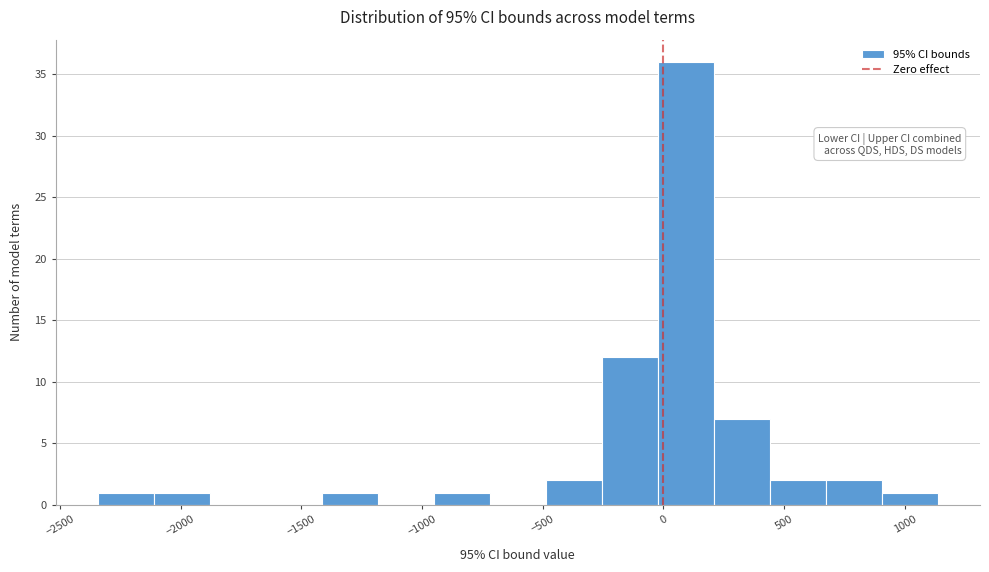

Over which range of the x-axis is the bar tallest?

0 to 200